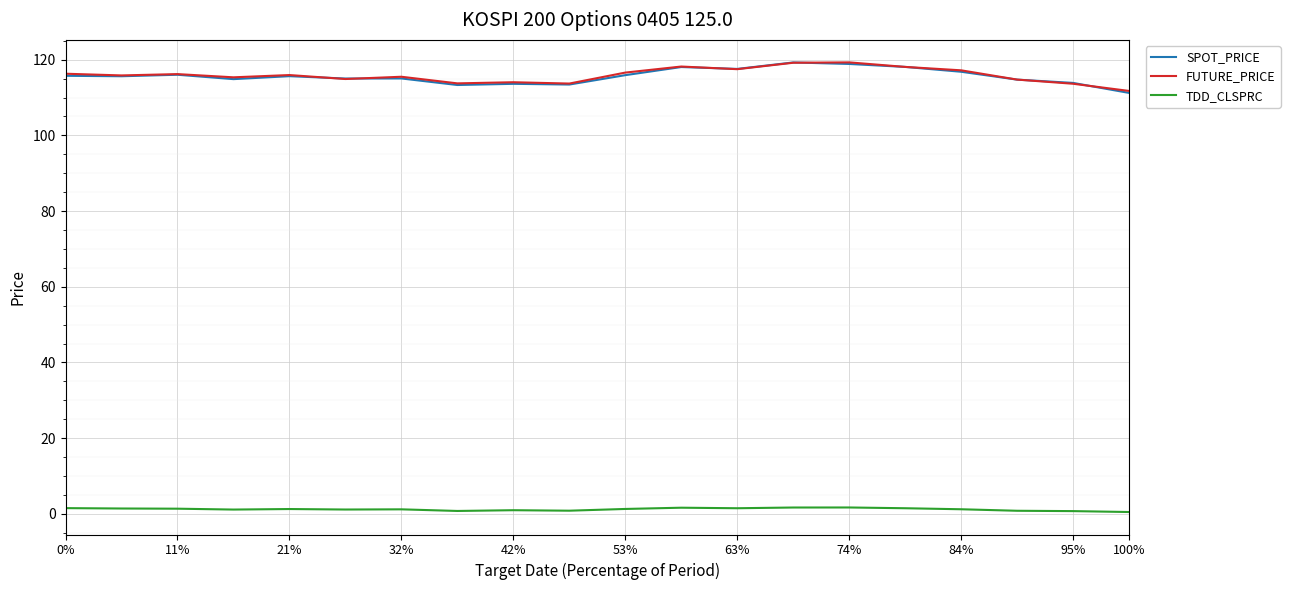

True or false: SPOT_PRICE has more than 0 interior local peaks.

True